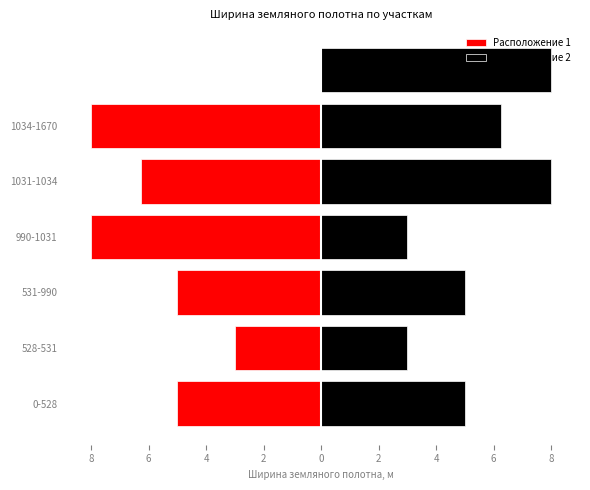

What is the sum of the Расположение 2 values at 1031-1034 and 1034-1670?

14.2